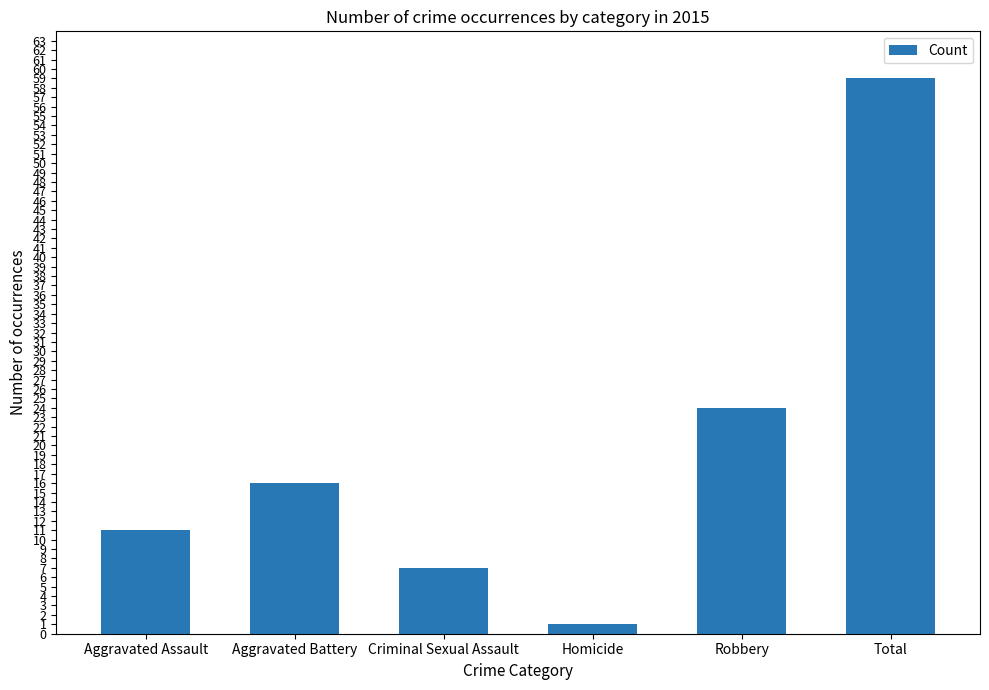

Reading right to left, transcribe all the data shown in this chart.

Total=59	Robbery=24	Homicide=1	Criminal Sexual Assault=7	Aggravated Battery=16	Aggravated Assault=11